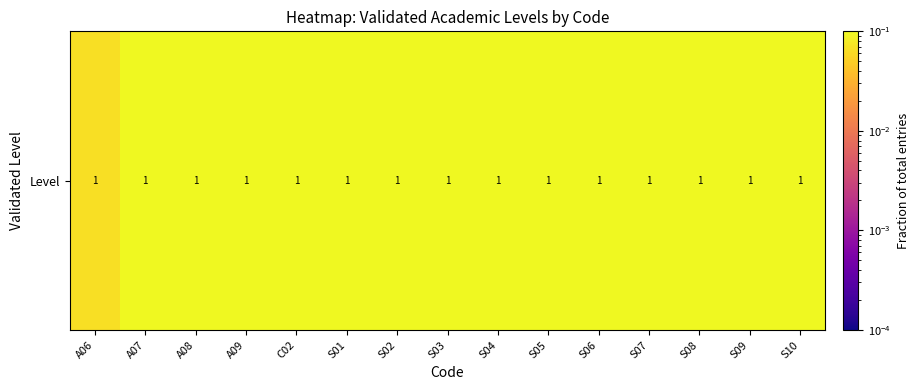

What is the sum of the values at A09 and S01?

0.7